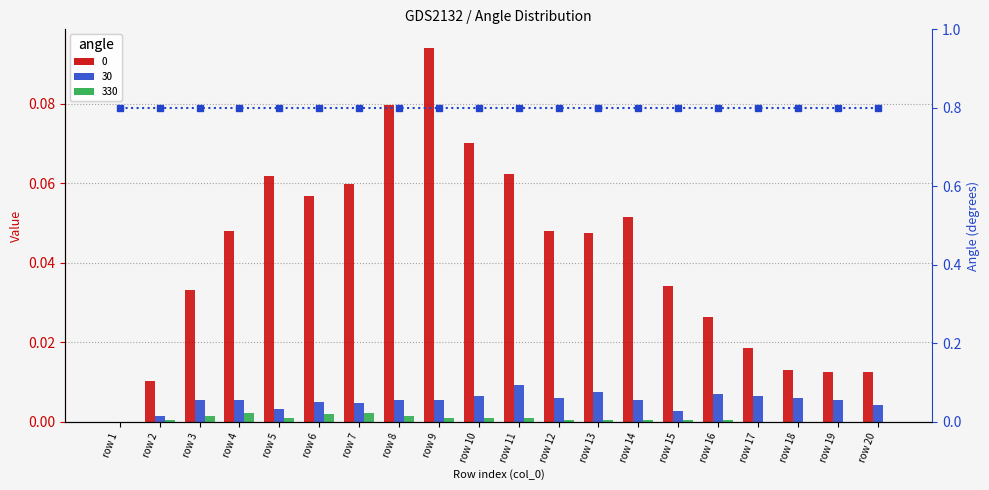

At how many categories does at least one series exceed 0?

19